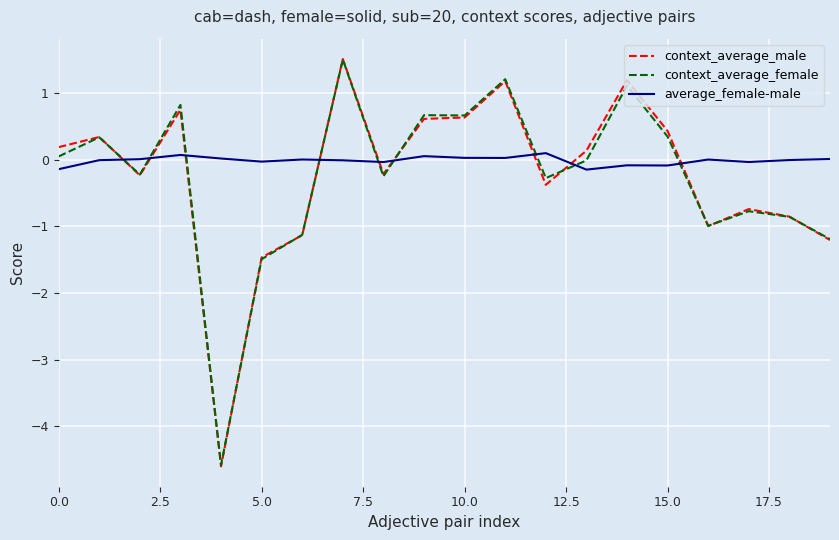

What is the maximum value for context_average_female?

1.5